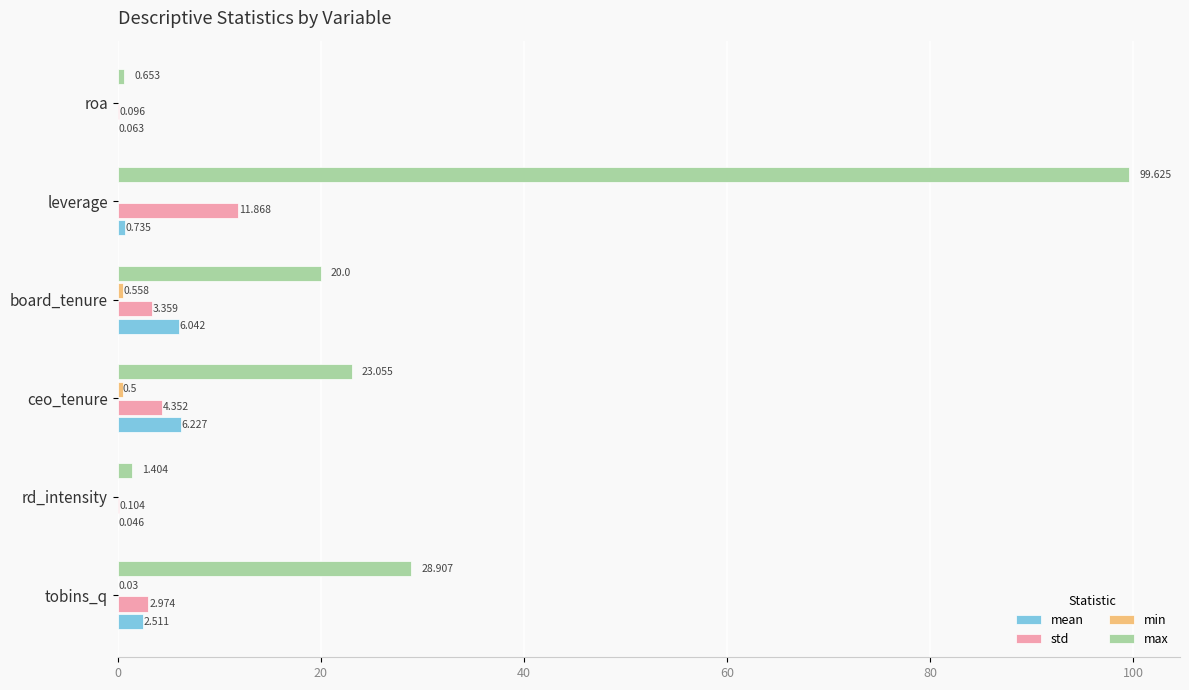

How many distinct data groups are displayed?

4